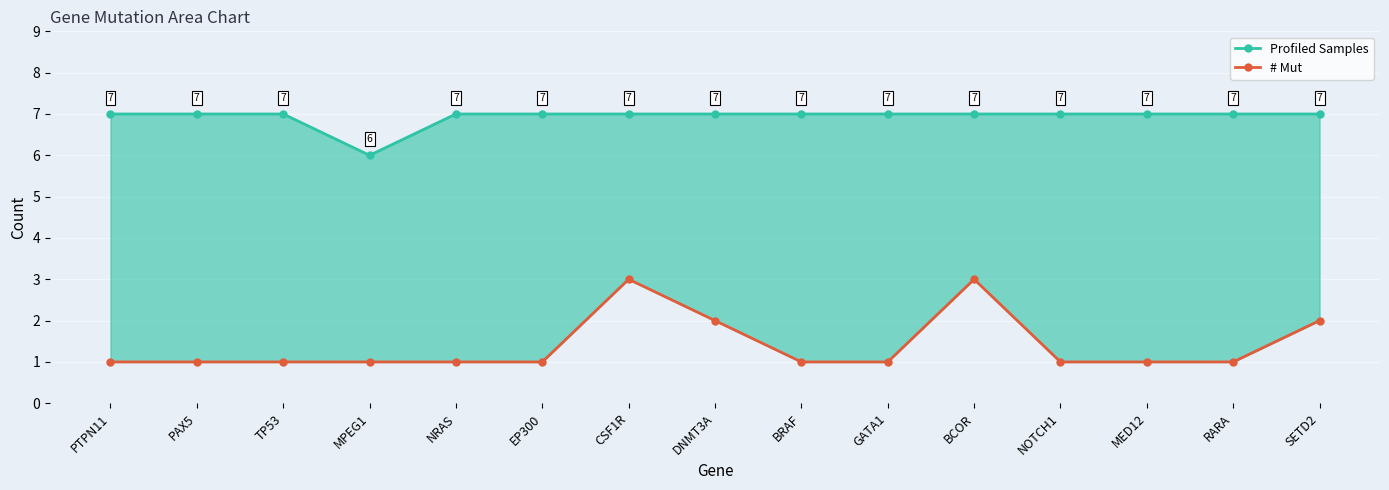

Rank the categories by Profiled Samples value from lowest to highest.

MPEG1, PTPN11, PAX5, TP53, NRAS, EP300, CSF1R, DNMT3A, BRAF, GATA1, BCOR, NOTCH1, MED12, RARA, SETD2